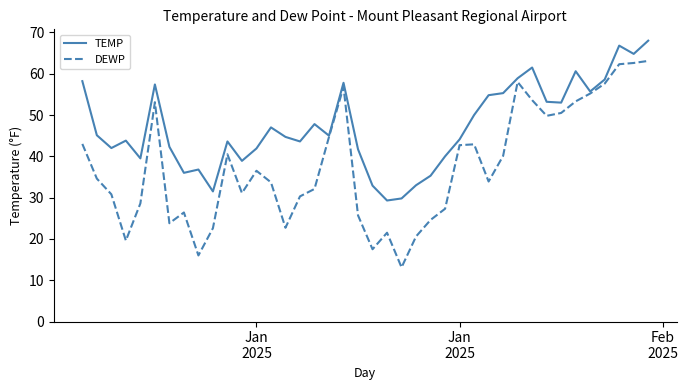

Which series has the widest spread of values?

DEWP